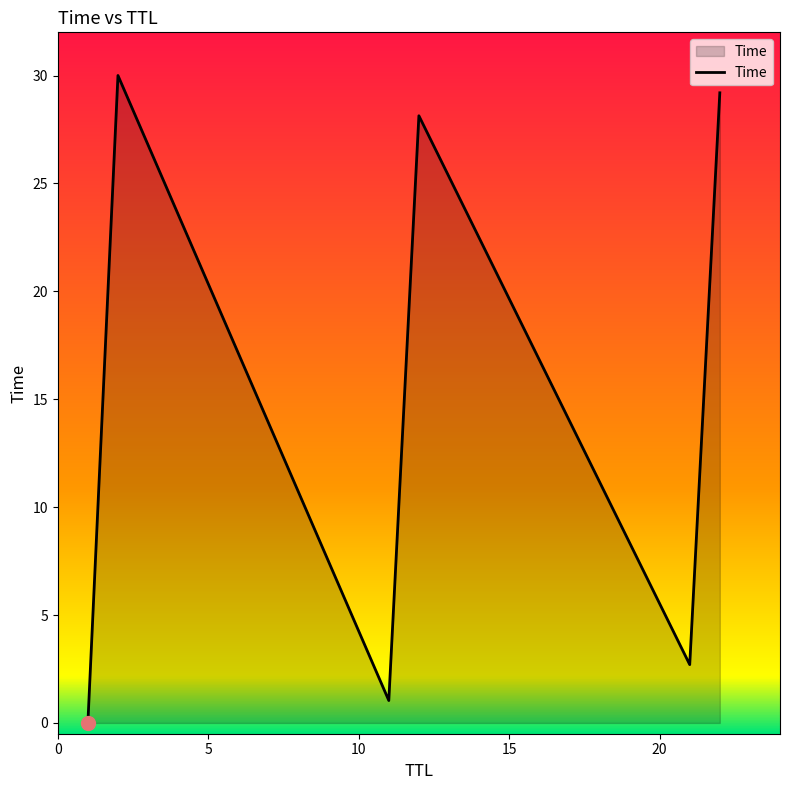

What is the greatest value displayed?

30.0